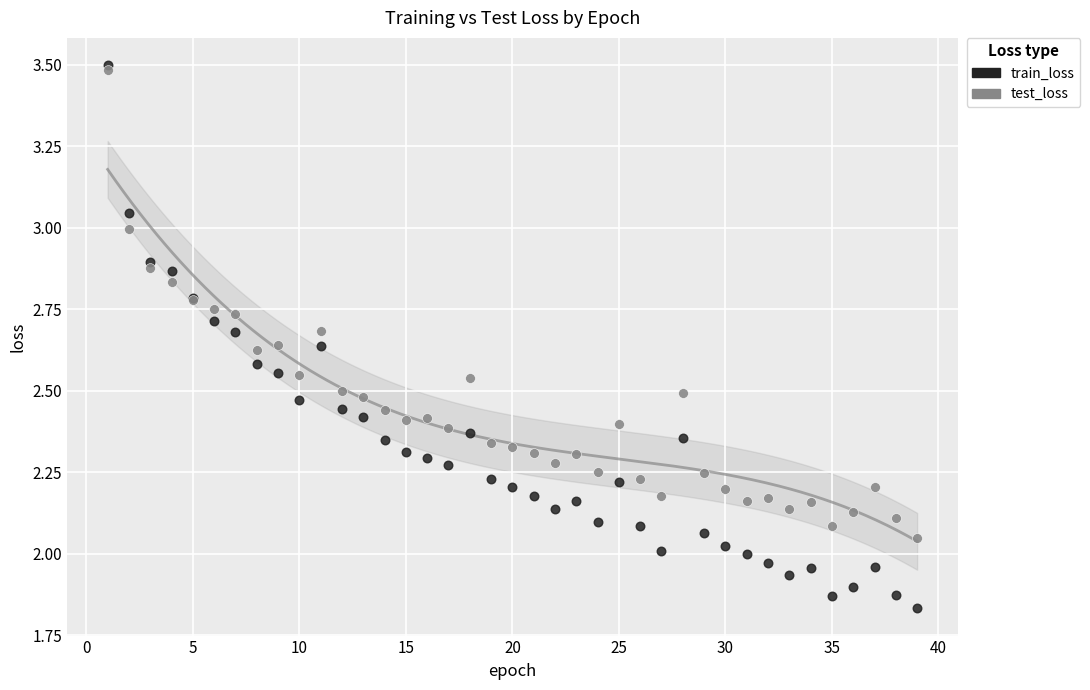

Which series has the widest spread of Y values?

train_loss